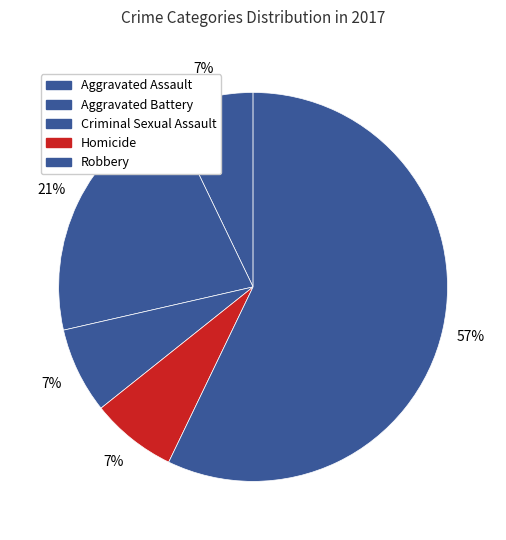

Combined, do Robbery and Homicide account for over 50%?

Yes